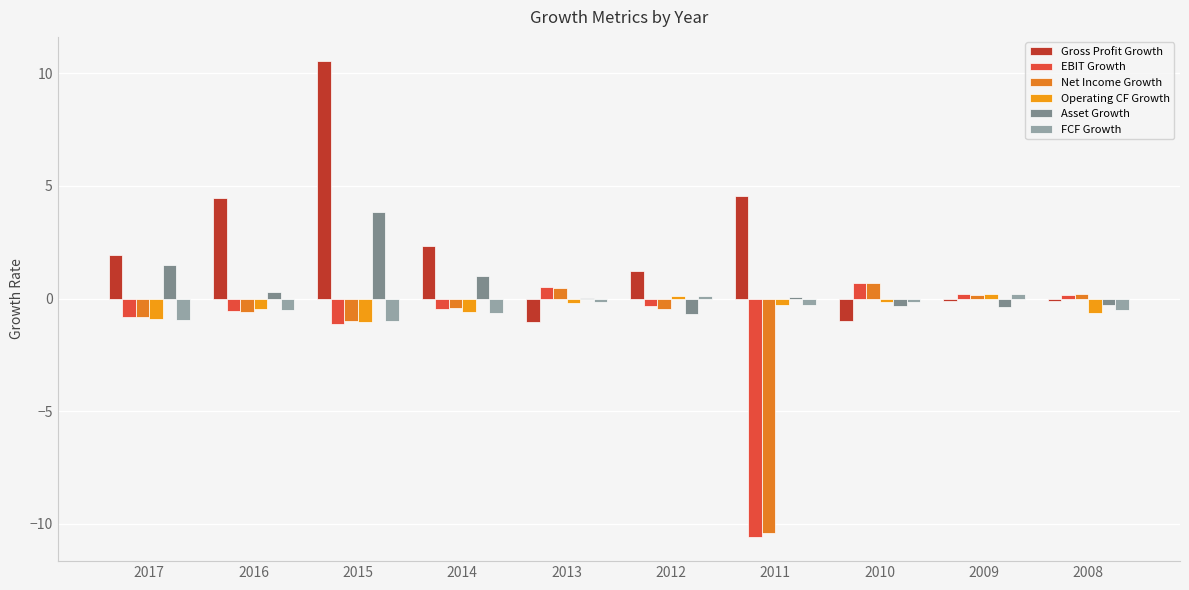

List the labels in order of Gross Profit Growth value, largest first.

2015, 2011, 2016, 2014, 2017, 2012, 2008, 2009, 2010, 2013